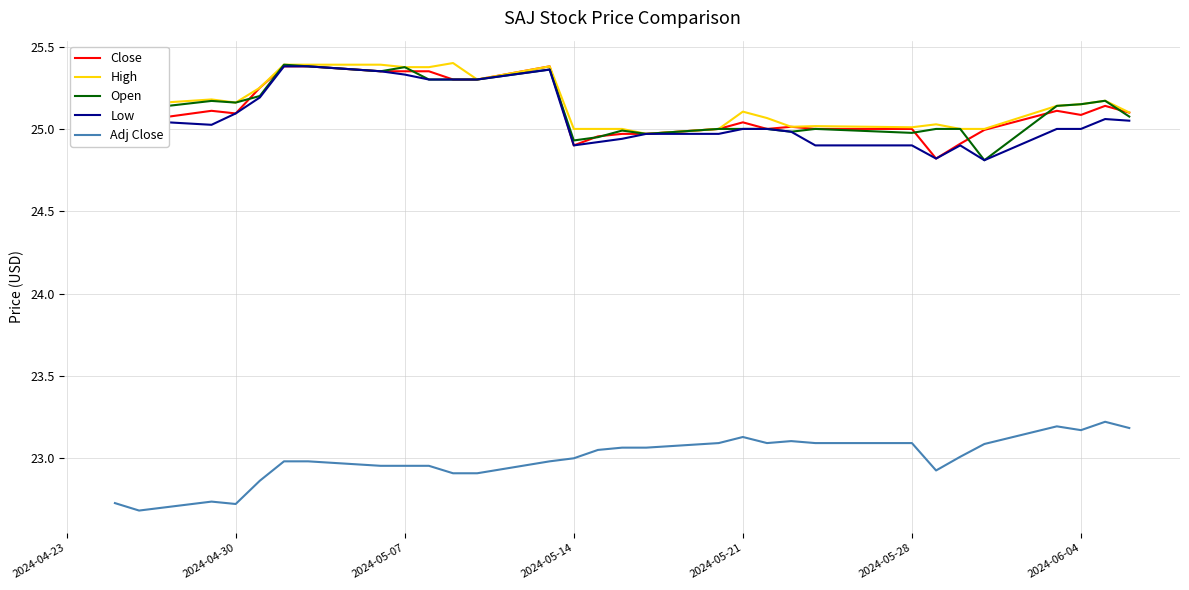

Count the number of data series in this chart.

5